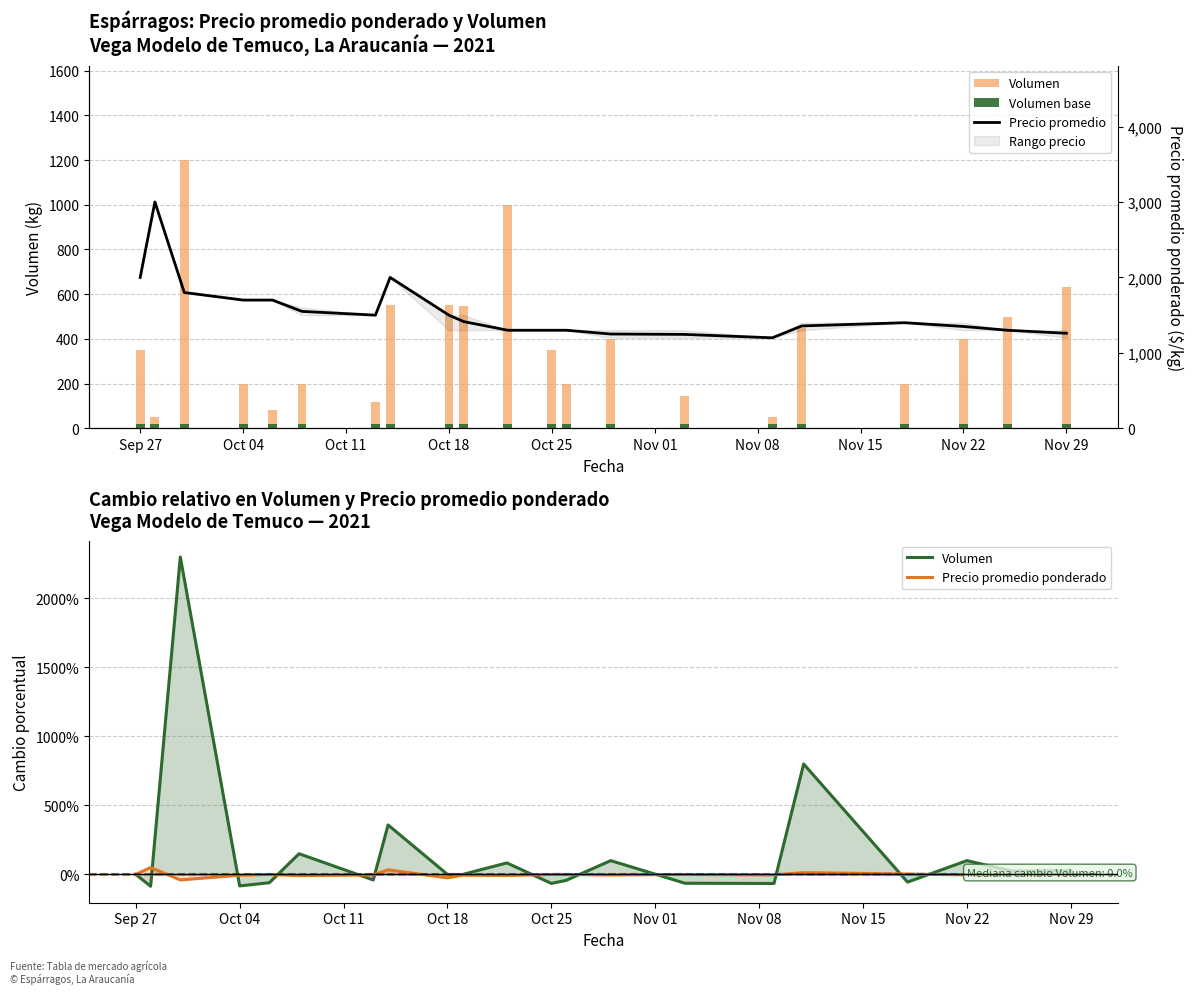

Which series changed the most between Oct 18 and Nov 29?

Precio promedio ponderado